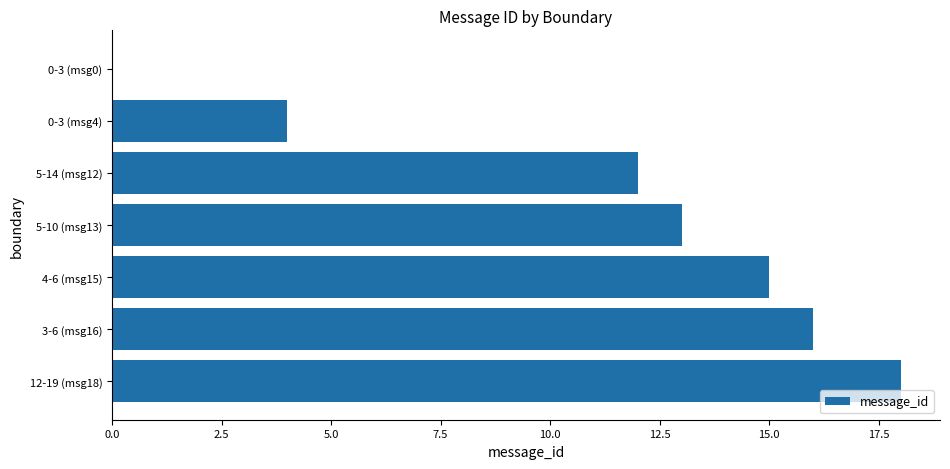

Reading top to bottom, extract all data points from this chart.

0-3 (msg0)=0	0-3 (msg4)=4	5-14 (msg12)=12	5-10 (msg13)=13	4-6 (msg15)=15	3-6 (msg16)=16	12-19 (msg18)=18